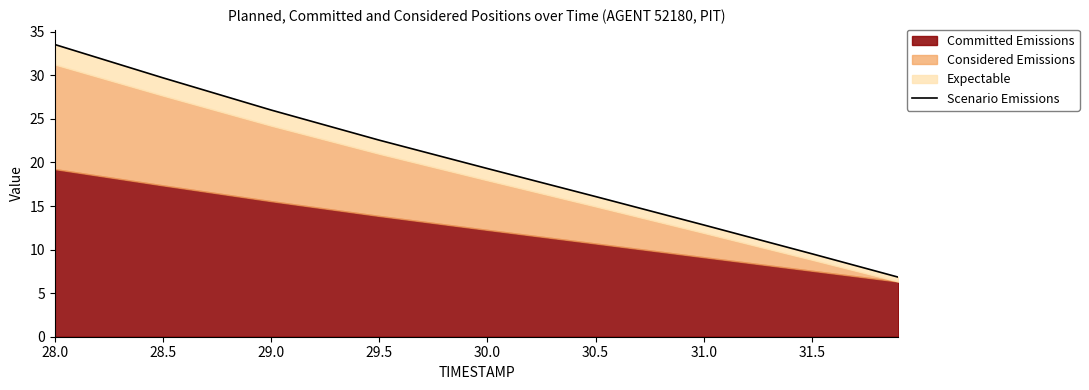

The chart shows a value of 4.3 at 31.5. True or false?

False